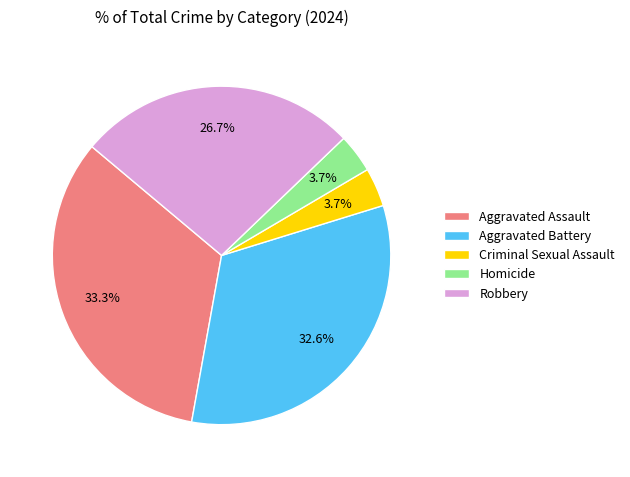

What is the largest slice in the pie chart?

Aggravated Assault